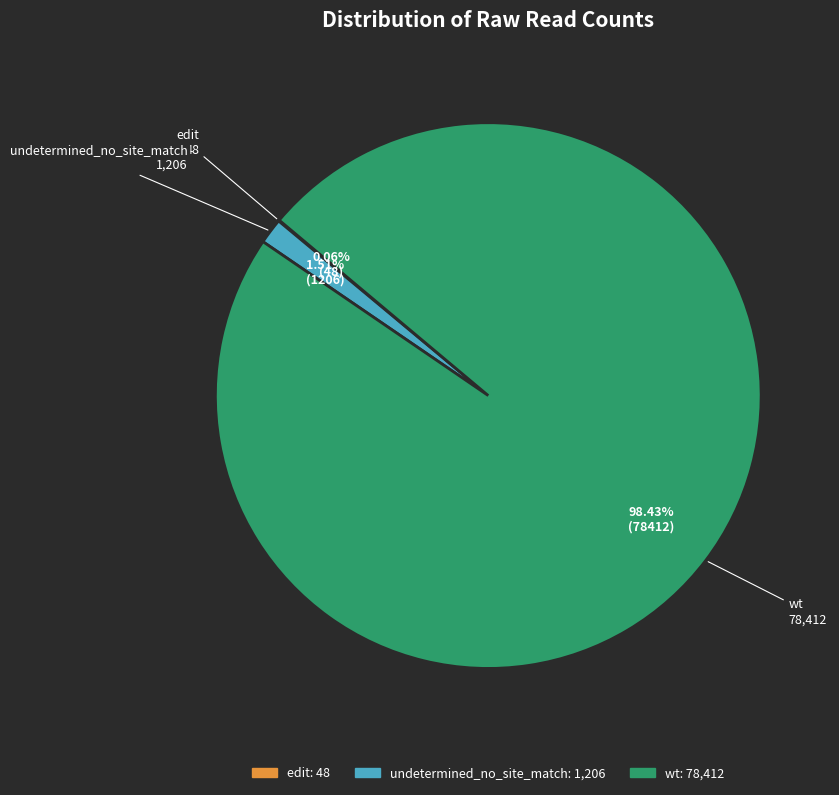

Is it true that undetermined_no_site_match is 2% of the pie?

True